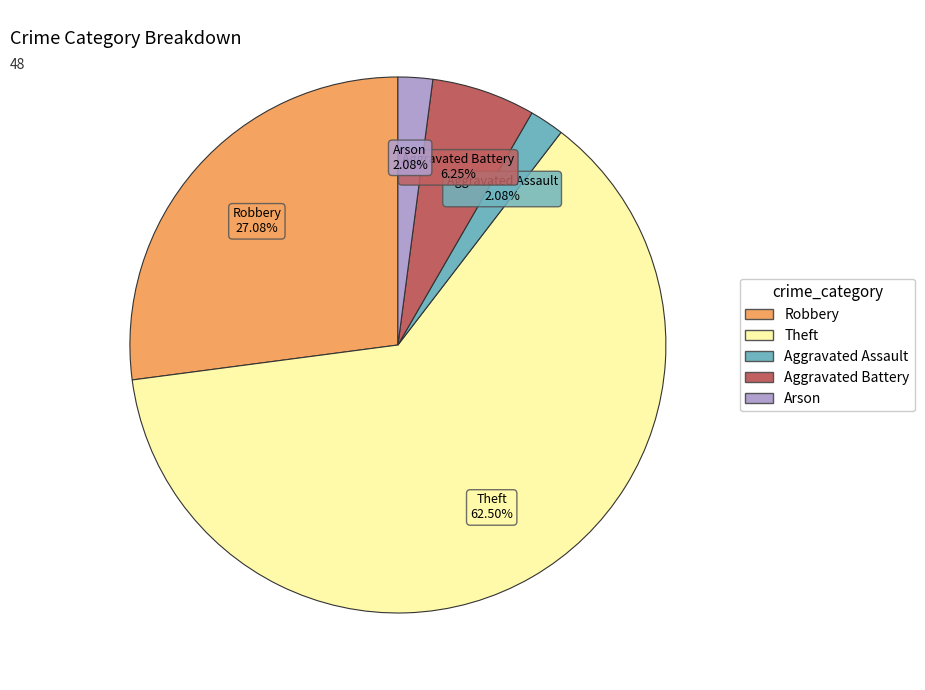

How many slices are in this pie chart?

5